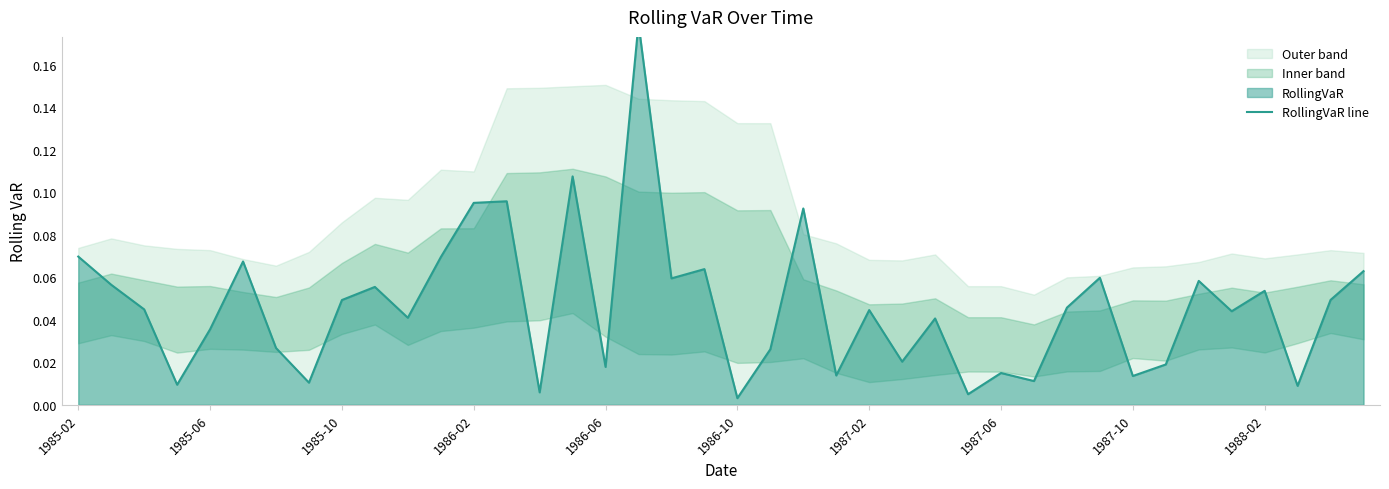

Rank the categories by value from lowest to highest.

20, 27, 14, 37, 1986-02, 1987-06, 29, 32, 23, 28, 16, 33, 25, 21, 1987-02, 1986-06, 26, 10, 35, 24, 1985-10, 30, 1987-10, 38, 36, 1988-02, 1985-06, 34, 18, 31, 39, 19, 1986-10, 11, 1985-02, 22, 12, 13, 15, 17